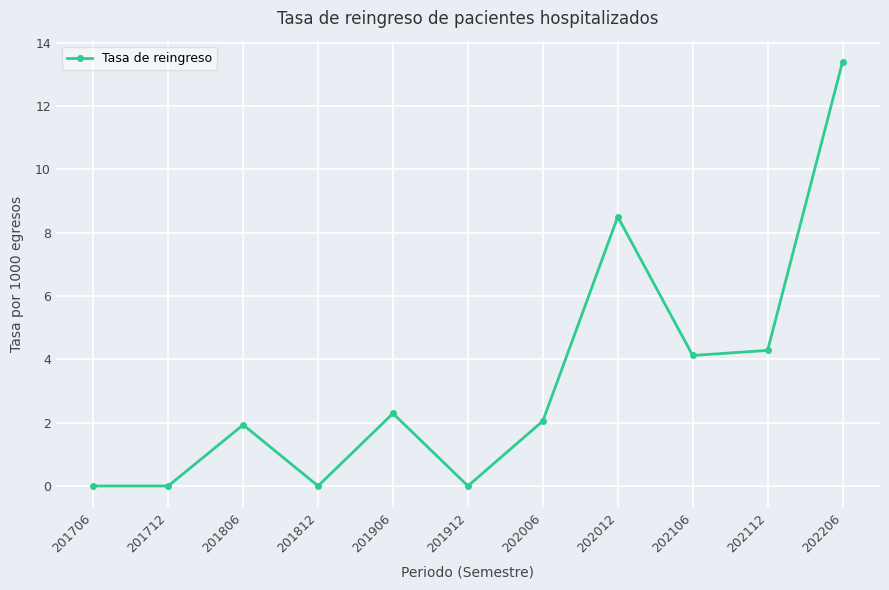

What is the sum of the values at 201706 and 202012?

8.5